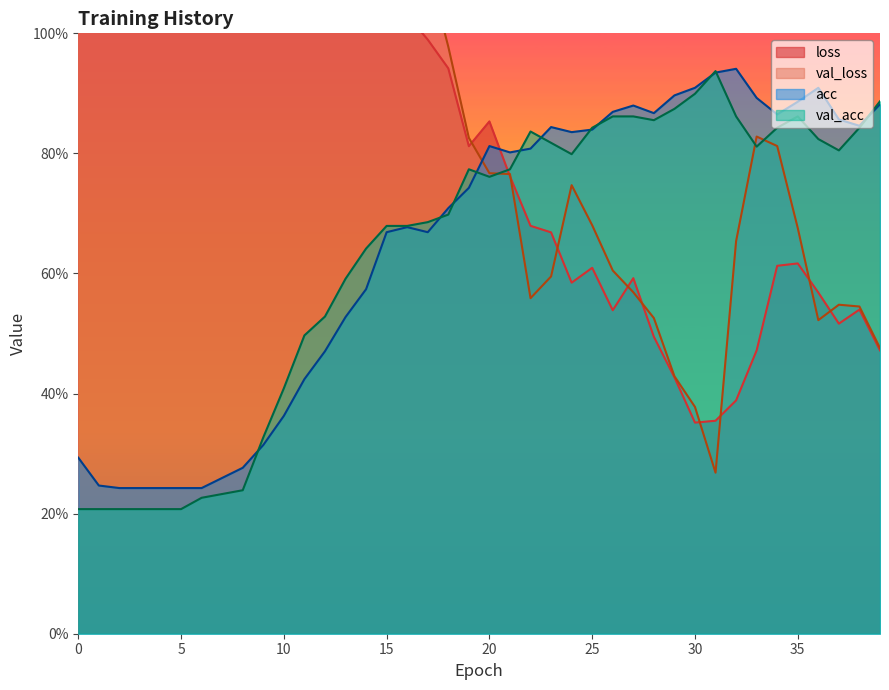

What is the greatest value displayed?

3.5